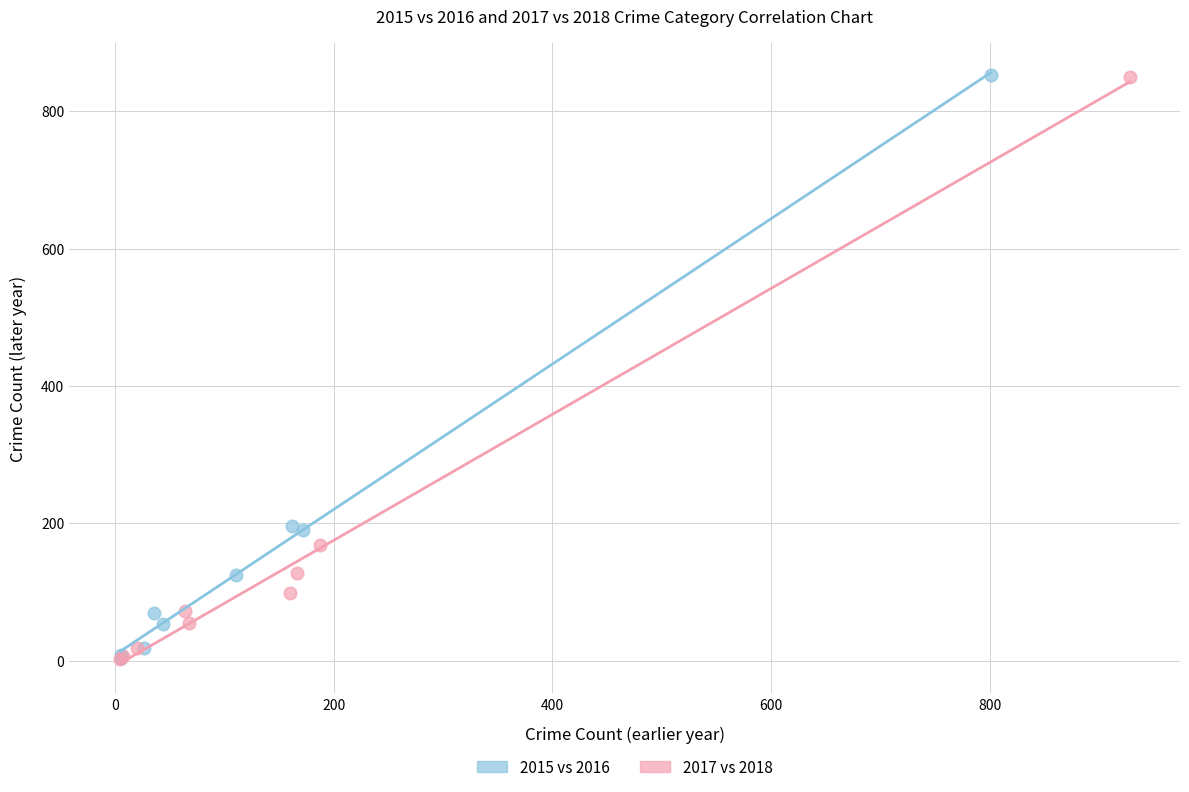

Which series has the largest Y range (max minus min)?

2015 vs 2016